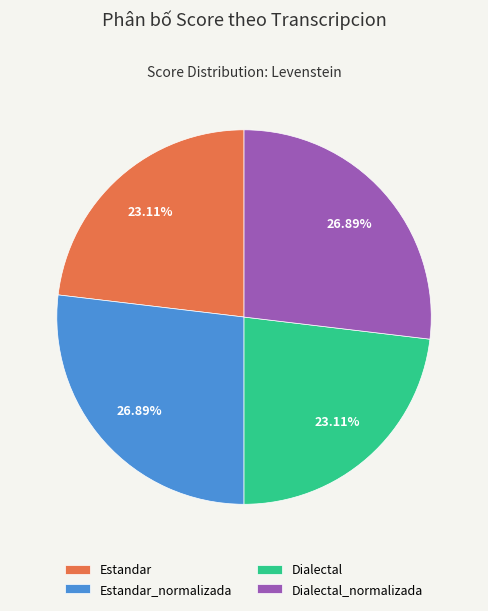

Is there any slice that represents more than half of the pie?

No